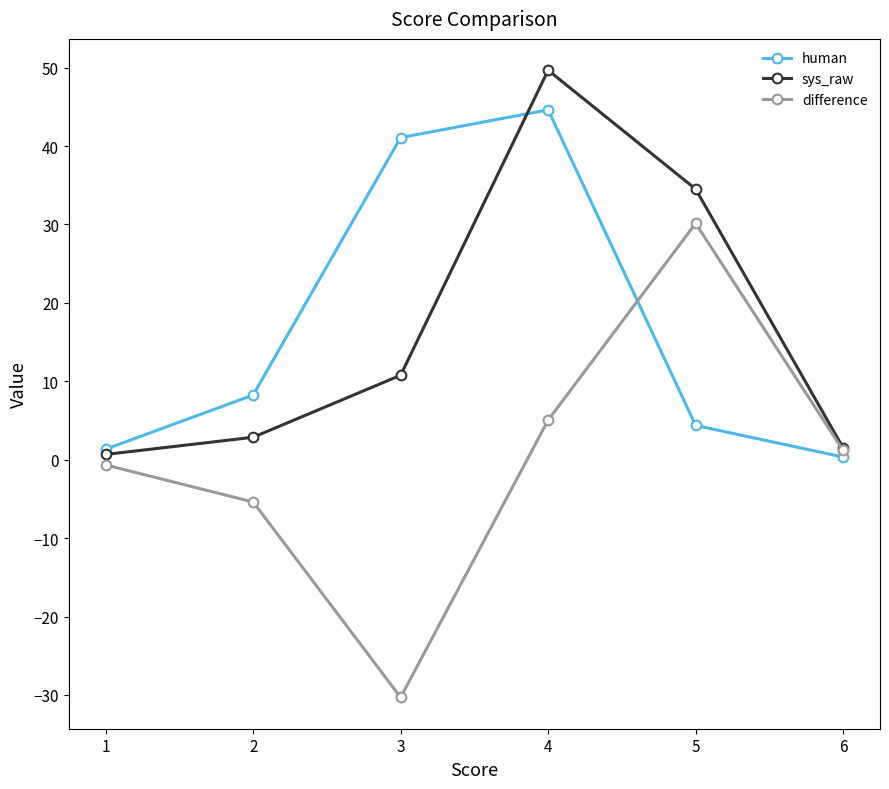

Rank the series at 5 from highest to lowest value.

sys_raw, difference, human